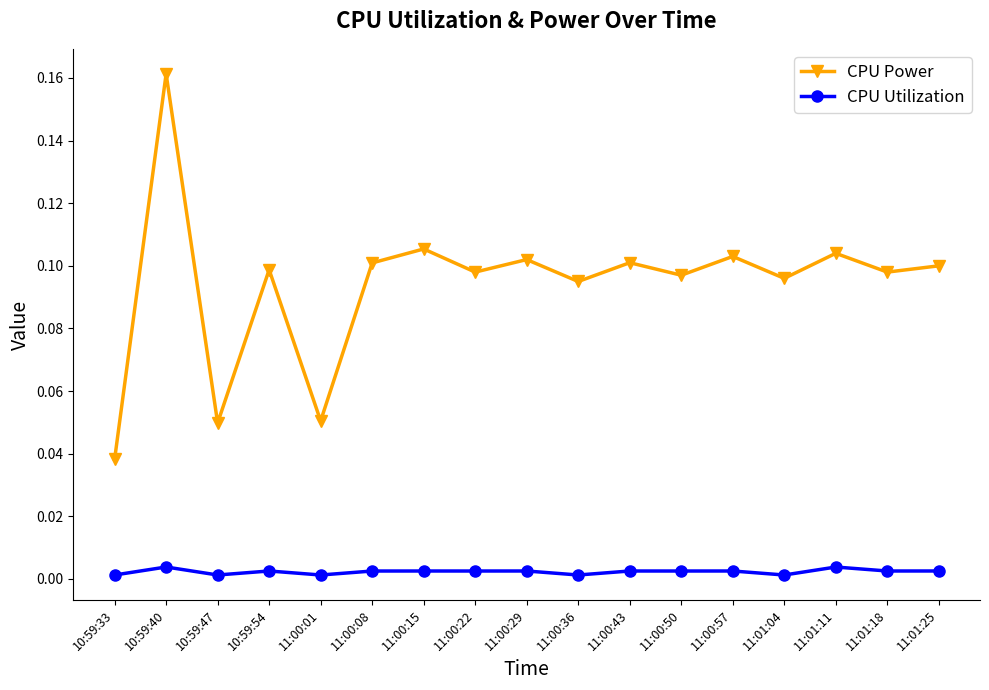

True or false: CPU Power and CPU Utilization intersect in this chart.

False